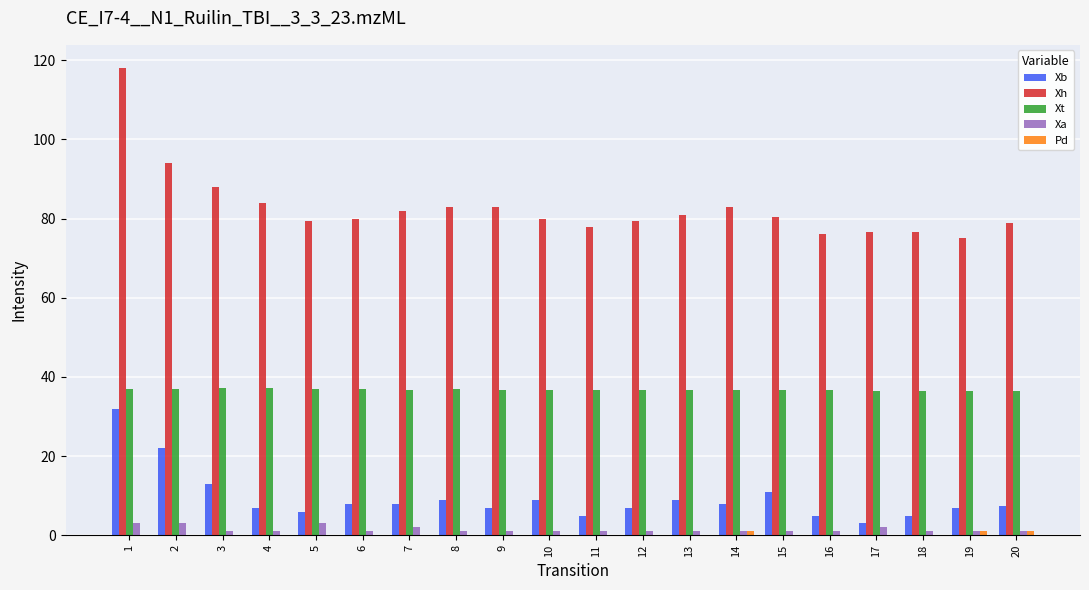

Is it true that Xh equals 88.0 at 3?

True